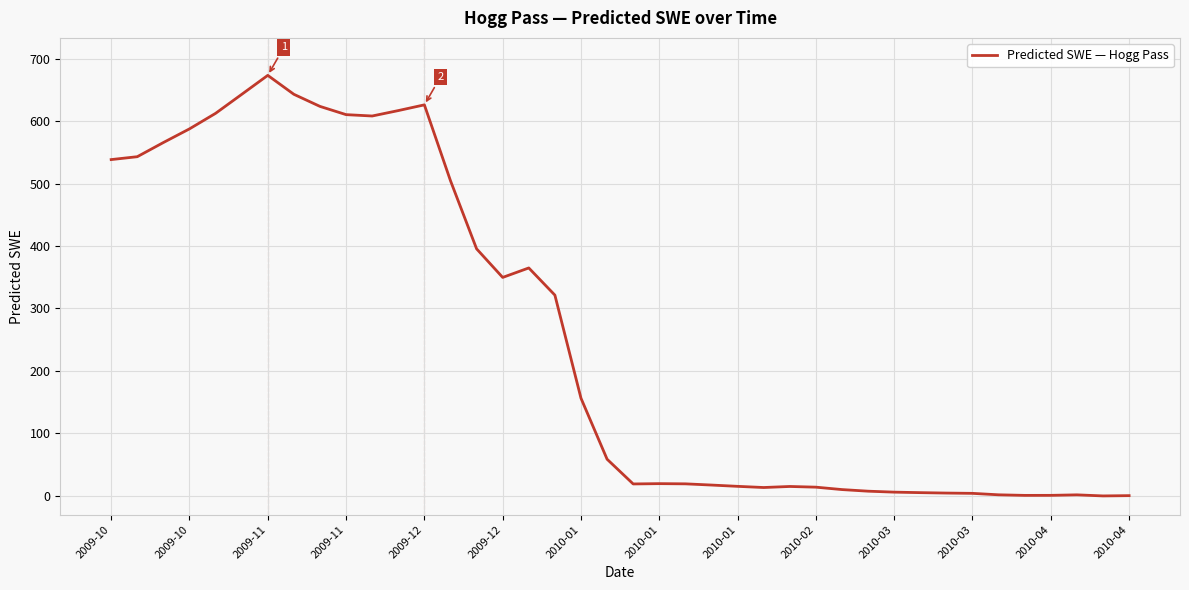

What is the difference between the maximum and minimum values?

673.4